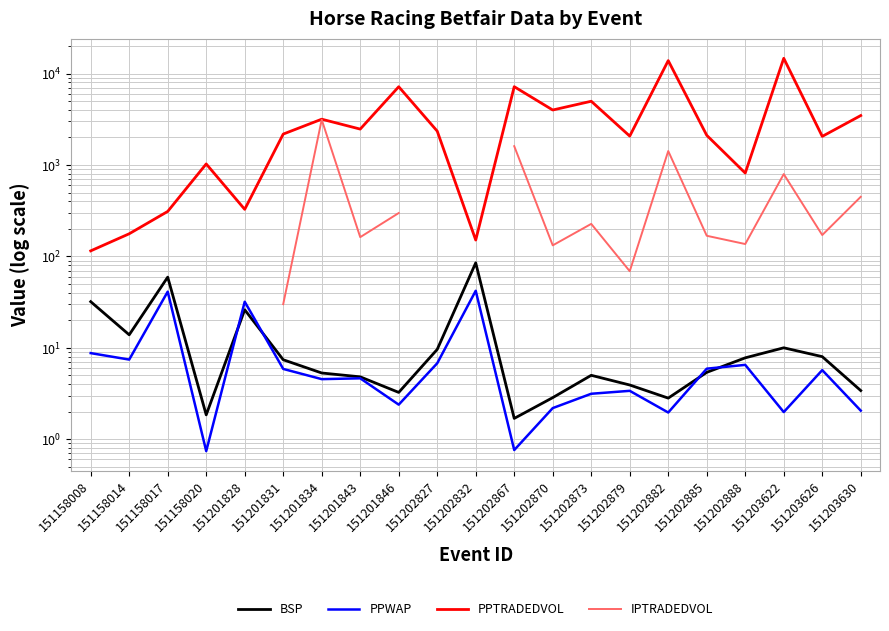

Which category has the lowest value in the PPWAP series?

151158020